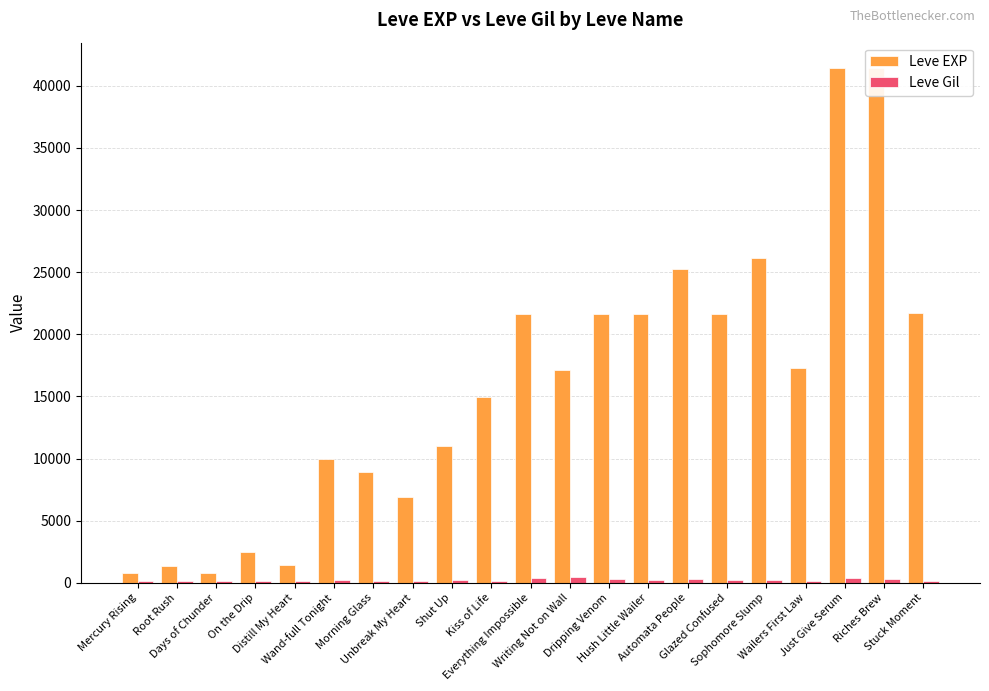

Reading right to left, transcribe all the data shown in this chart.

Leve EXP: Stuck Moment=21740	Riches Brew=41410	Just Give Serum=41410	Wailers First Law=17310	Sophomore Slump=26160	Glazed Confused=21650	Automata People=25250	Hush Little Wailer=21600	Dripping Venom=21600	Writing Not on Wall=17120	Everything Impossible=21600	Kiss of Life=14920	Shut Up=11040	Unbreak My Heart=6880	Morning Glass=8930	Wand-full Tonight=9990	Distill My Heart=1420	On the Drip=2490	Days of Chunder=800	Root Rush=1330	Mercury Rising=800
Leve Gil: Stuck Moment=175	Riches Brew=296	Just Give Serum=372	Wailers First Law=126	Sophomore Slump=203	Glazed Confused=229	Automata People=326	Hush Little Wailer=230	Dripping Venom=281	Writing Not on Wall=485	Everything Impossible=344	Kiss of Life=172	Shut Up=230	Unbreak My Heart=175	Morning Glass=169	Wand-full Tonight=191	Distill My Heart=169	On the Drip=139	Days of Chunder=112	Root Rush=114	Mercury Rising=113